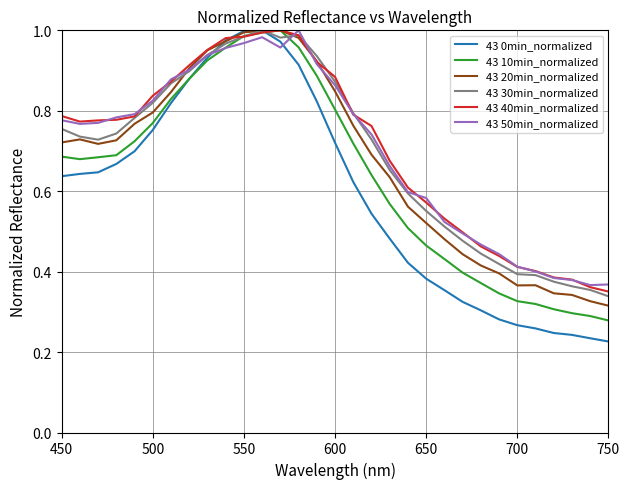

Which series has the largest range (max minus min)?

43 0min_normalized